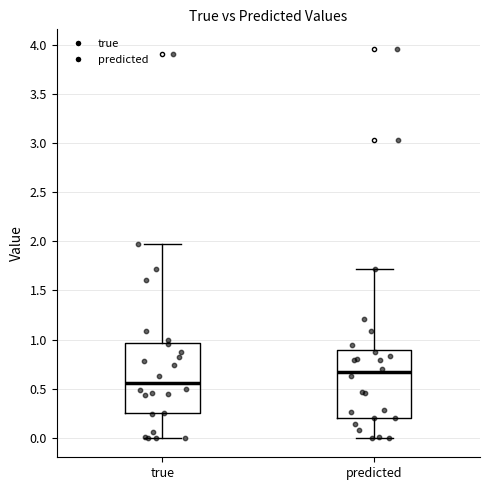

Where is the lower edge of the box for true on the y-axis? The values are not printed on the chart, so give them approximately, as read against the axis.

0.25